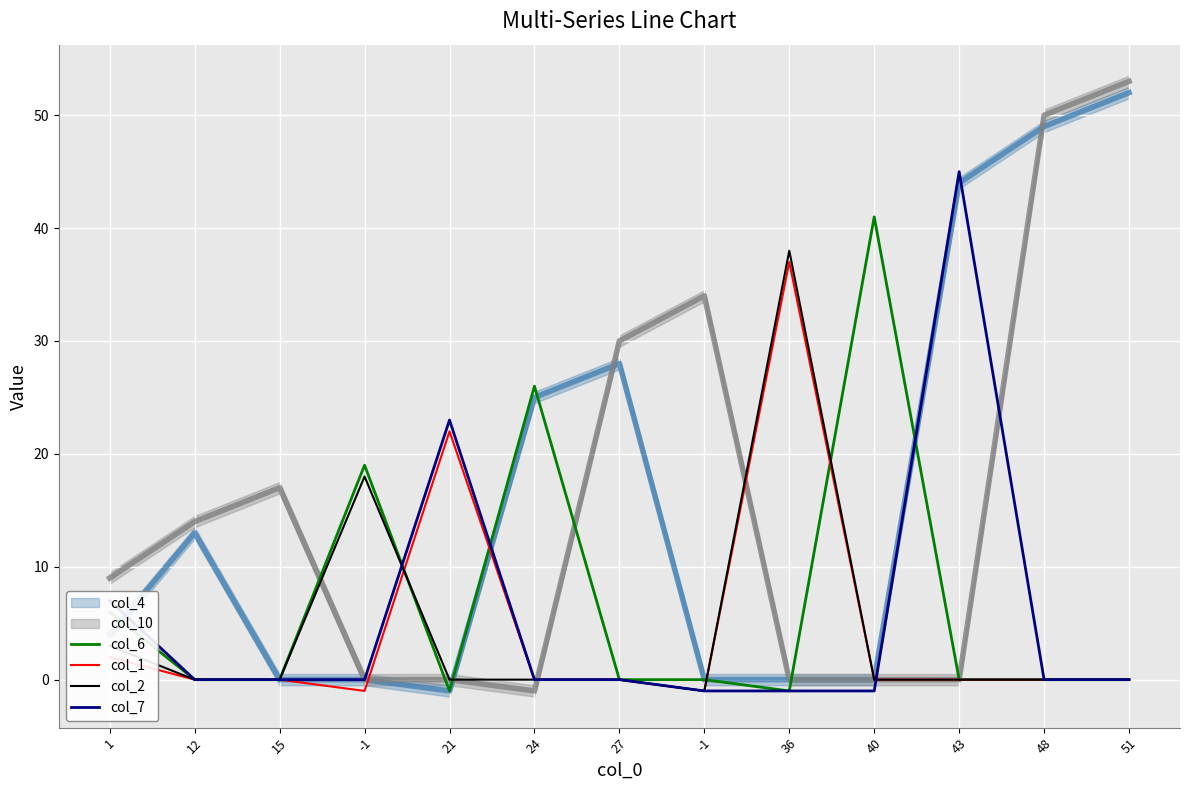

How many interior local valleys does the col_6 series have?

2